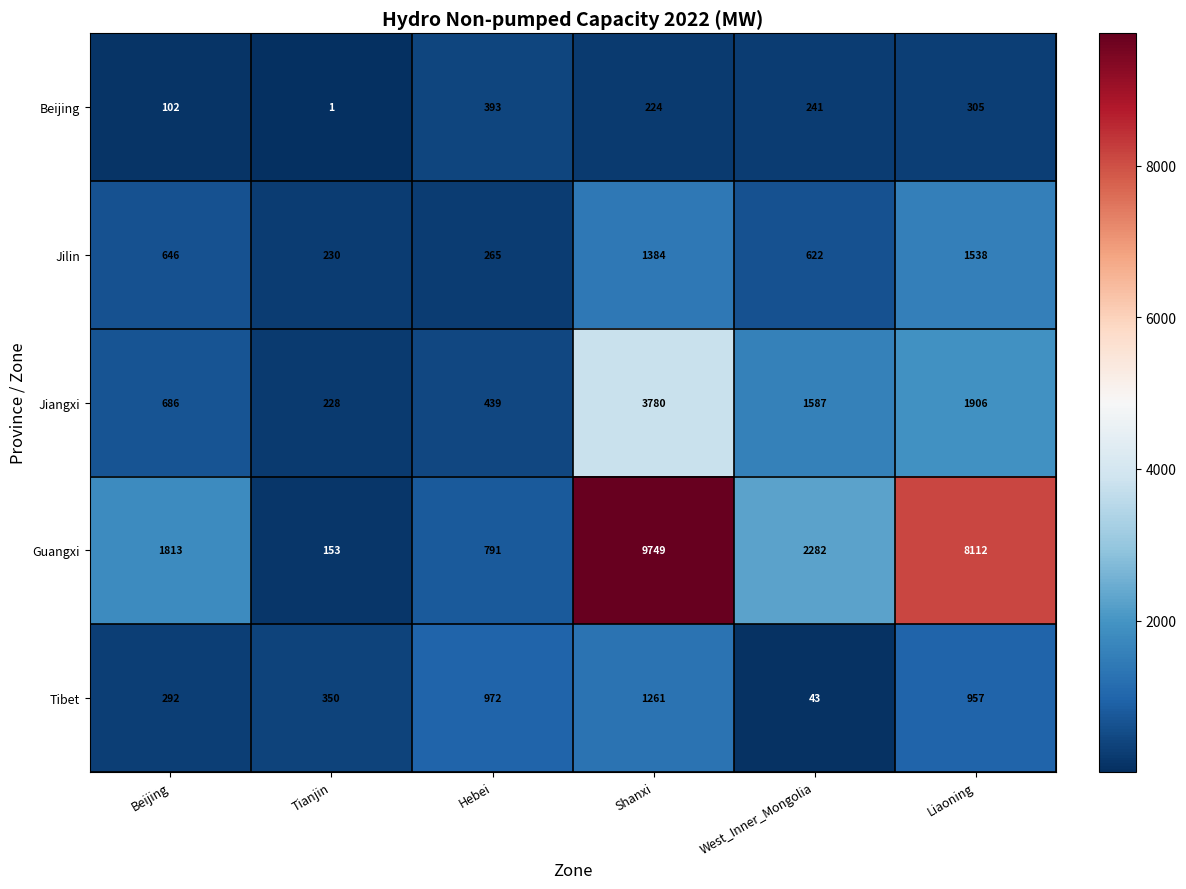

What is the difference between the maximum and minimum values in the Jilin series?

1308